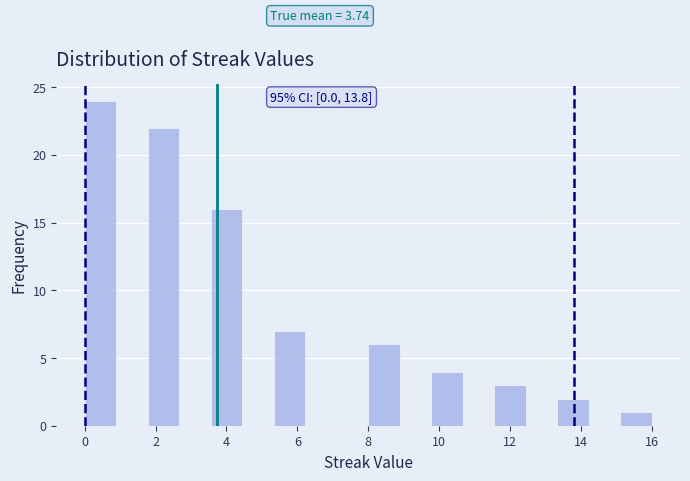

Over which range of the x-axis is the bar tallest?

0.0 to 0.8